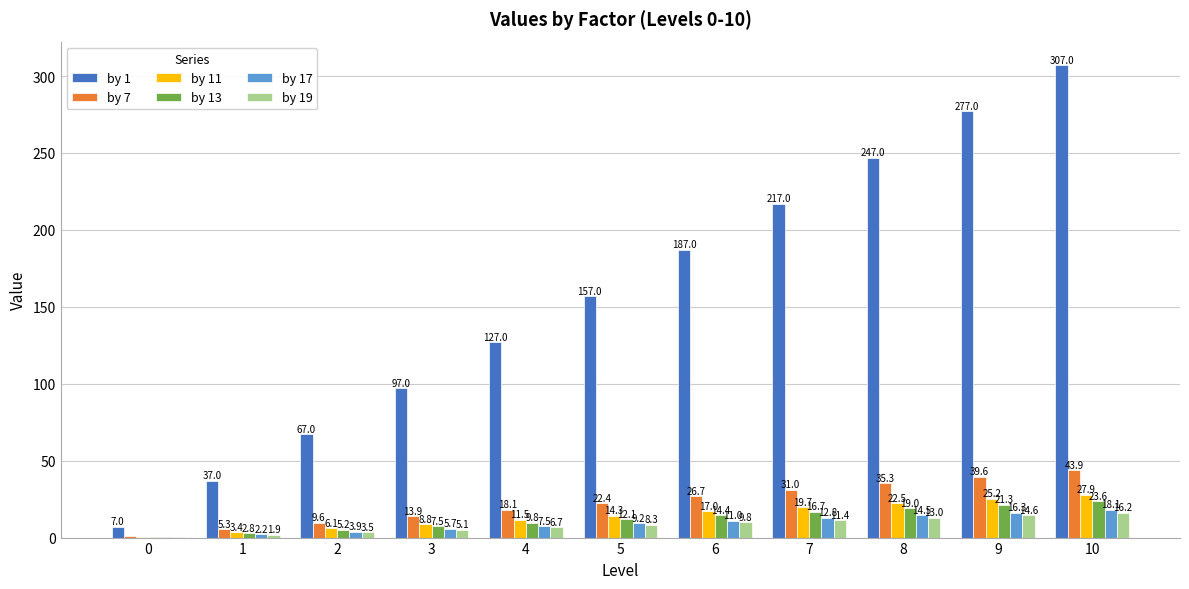

Between 7 and 8, which series saw the biggest shift?

by 1